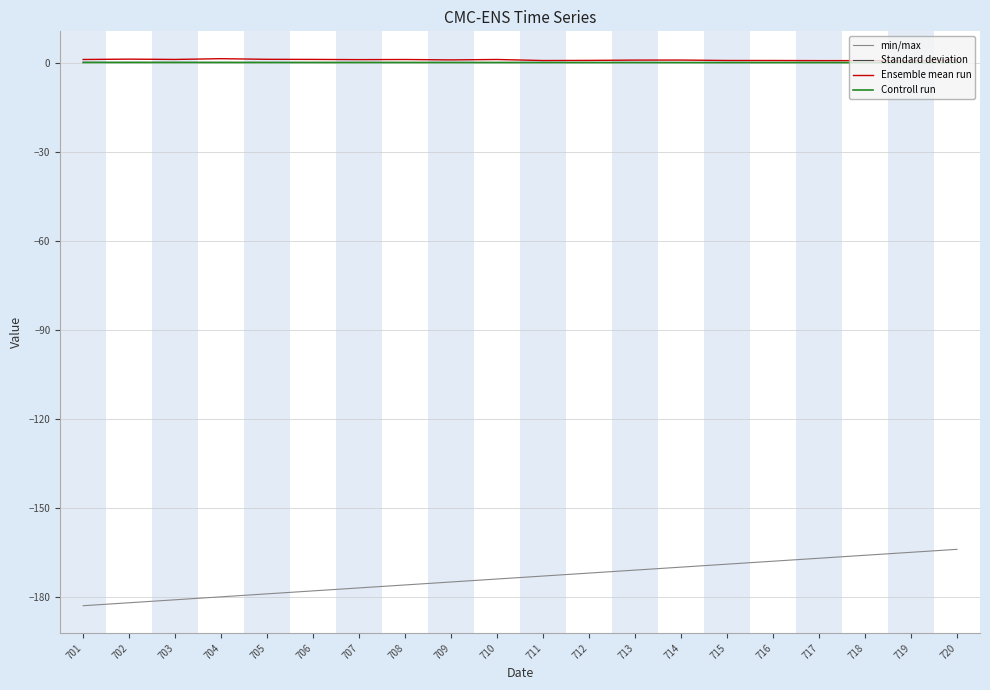

Which series has the widest spread of values?

min/max